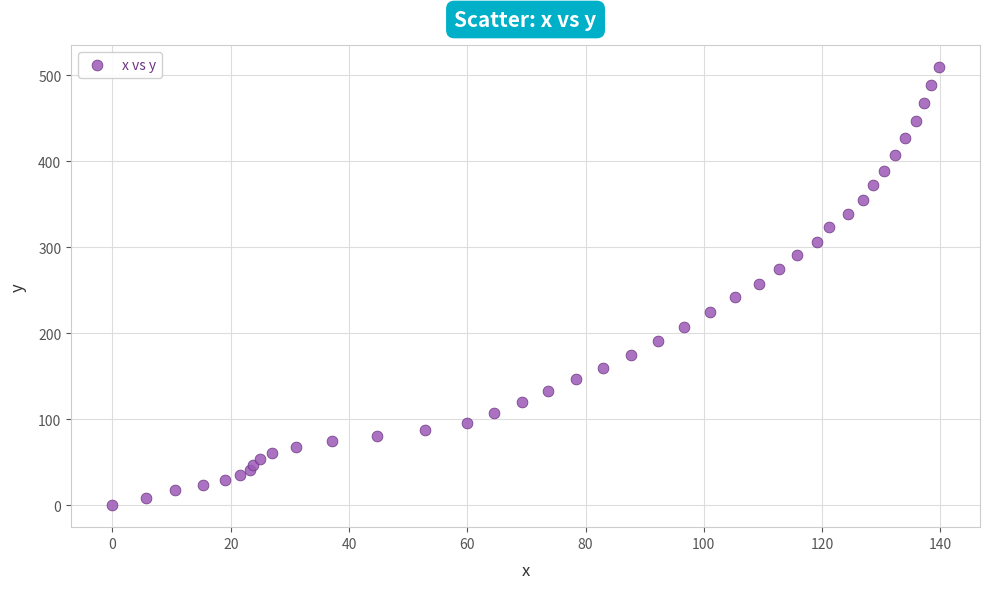

What is the range of Y values (max minus min)?

509.3